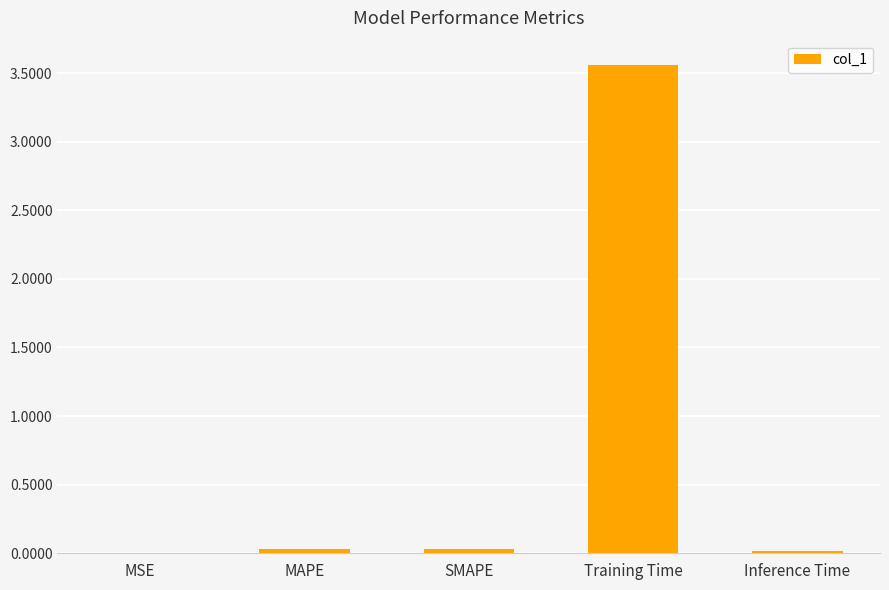

The chart shows a value of 0.0 at MSE. True or false?

True